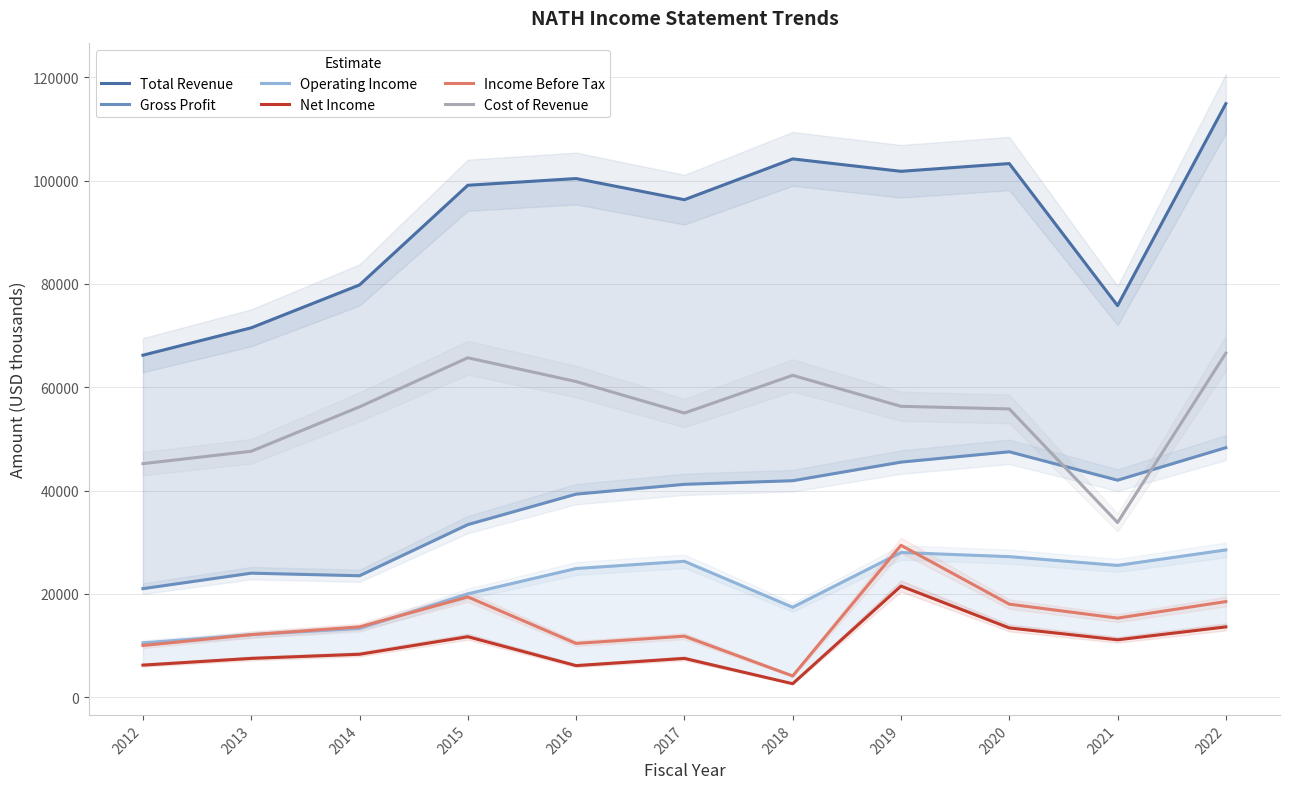

True or false: Cost of Revenue and Net Income cross at least once.

False